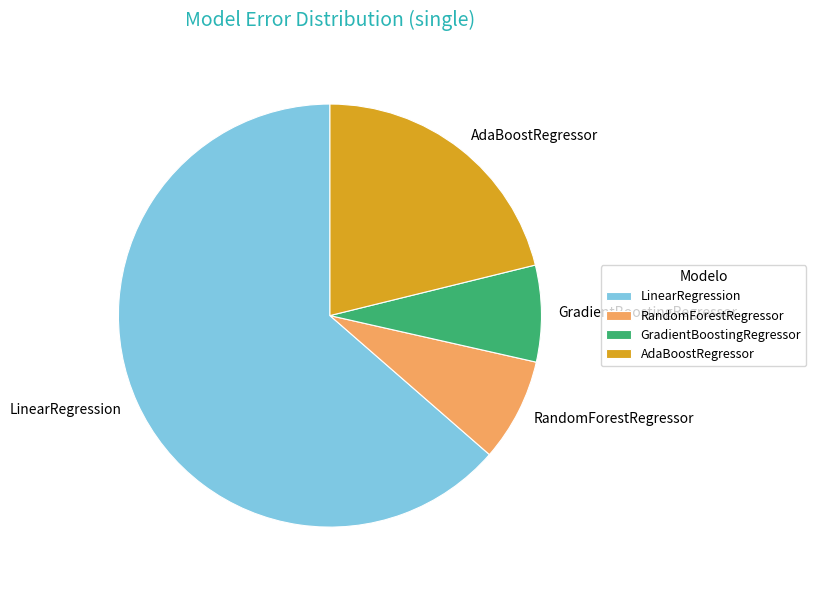

Do LinearRegression and GradientBoostingRegressor together represent more than half of the pie?

Yes